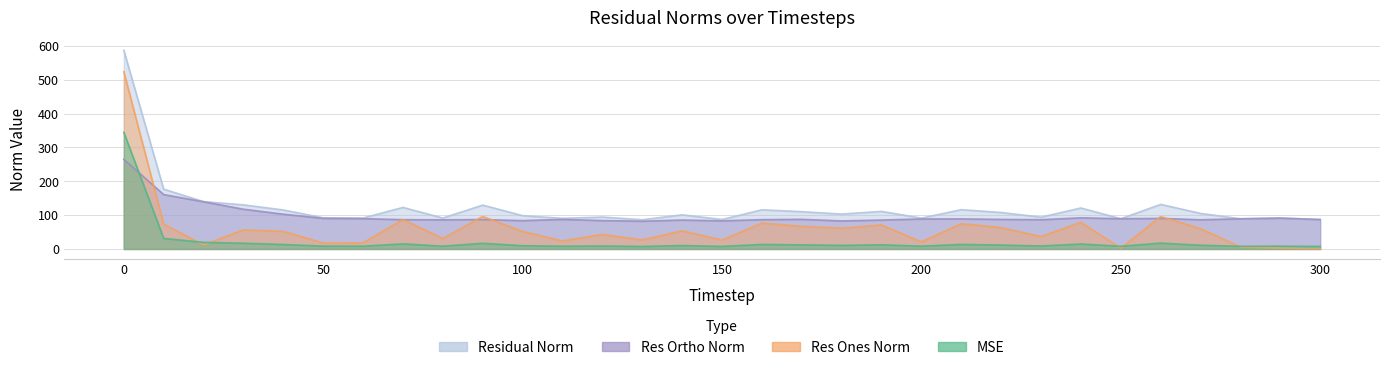

What is the value of the res_ones_norm point at the 31st from the left?

0.6